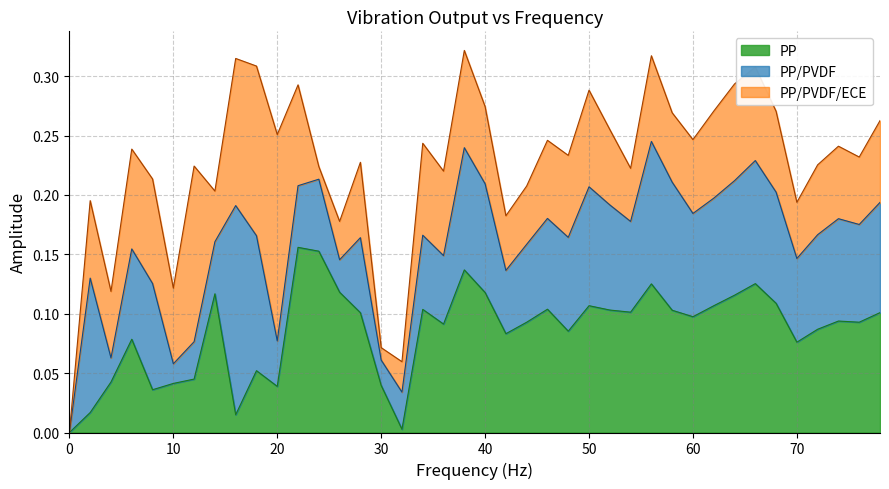

How many lines are shown in the chart?

3